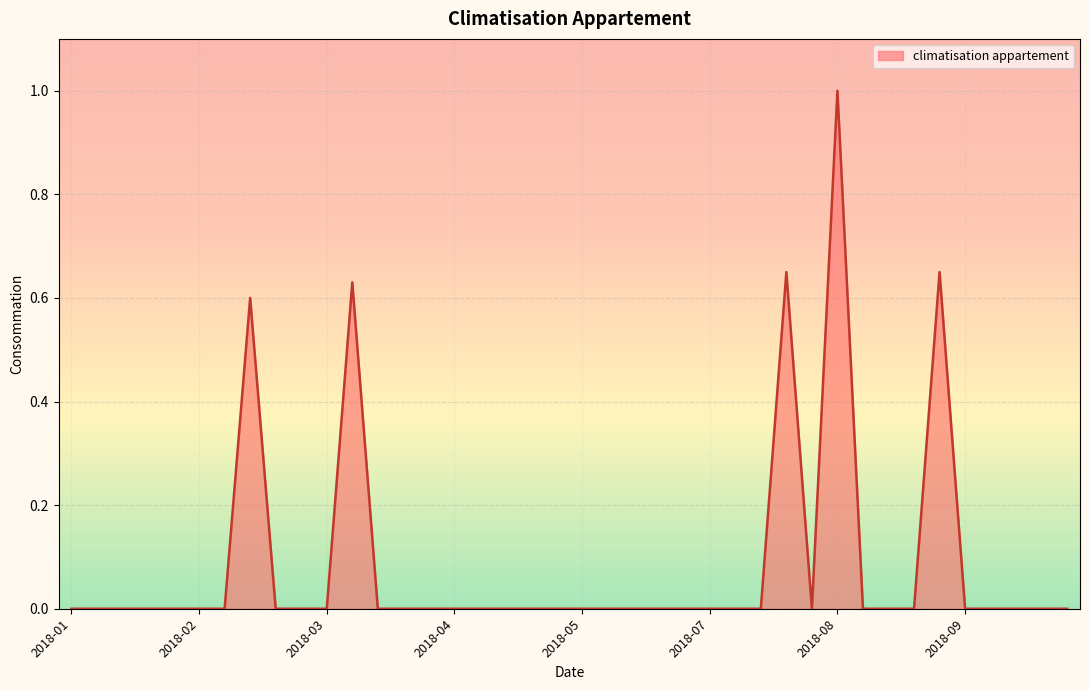

Does the chart have visible grid lines?

Yes